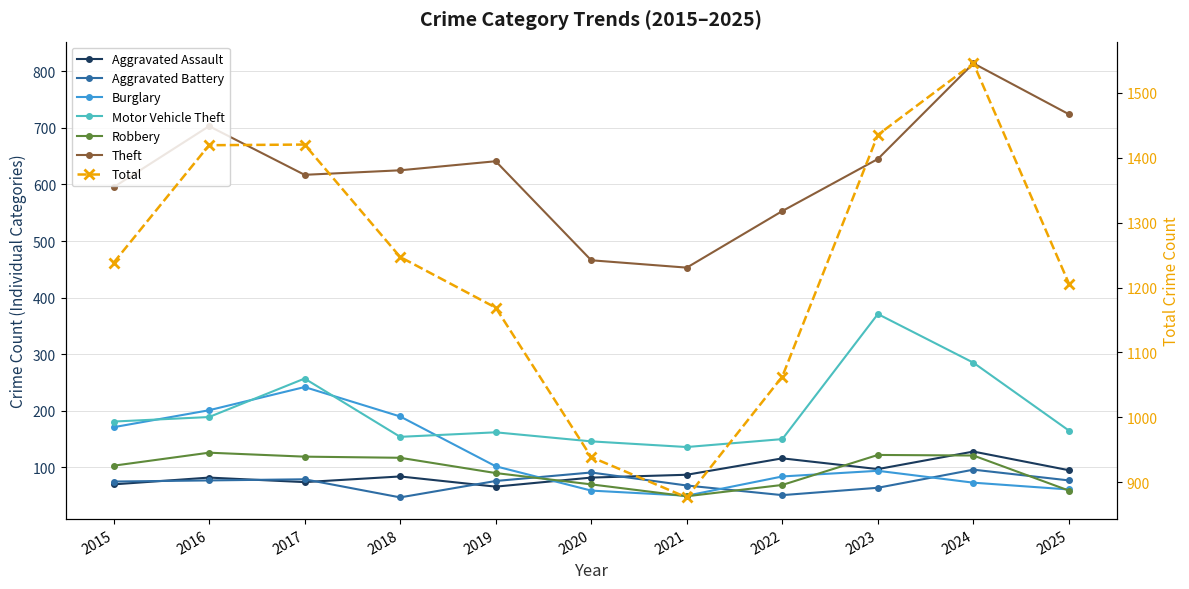

The value of Aggravated Battery at 2017 is 31. True or false?

False